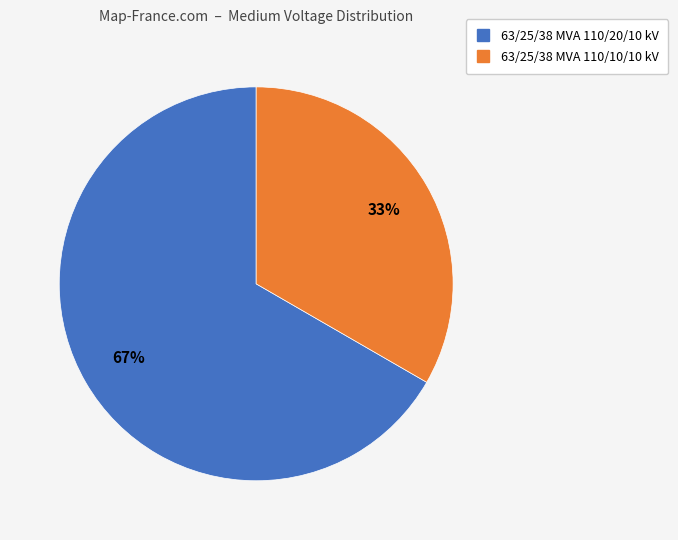

Count the number of slices in the pie.

2